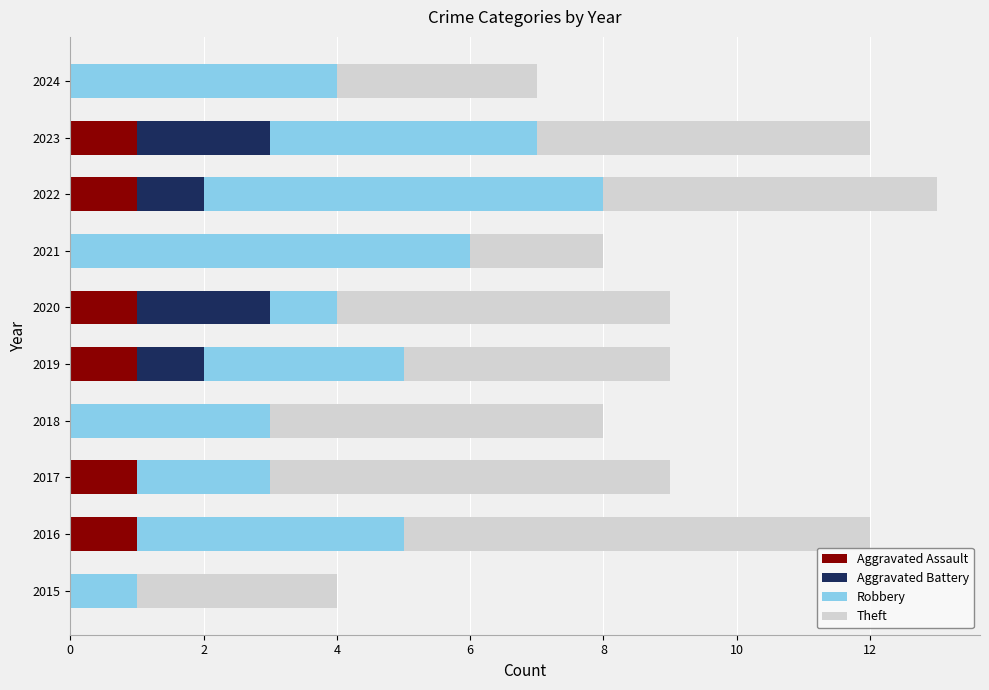

What is the average value of the Aggravated Assault series?

1